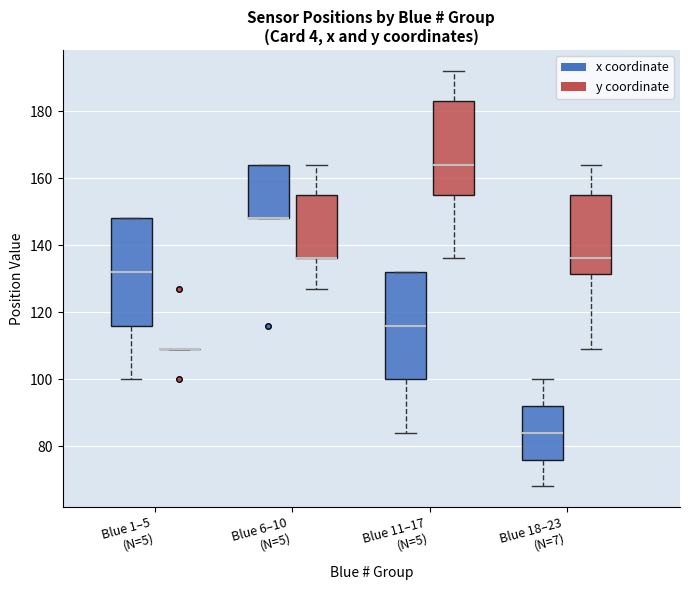

Where is the lower edge of the box for Blue 18–23 (N=7) (y coordinate) on the y-axis? The values are not printed on the chart, so give them approximately, as read against the axis.

132